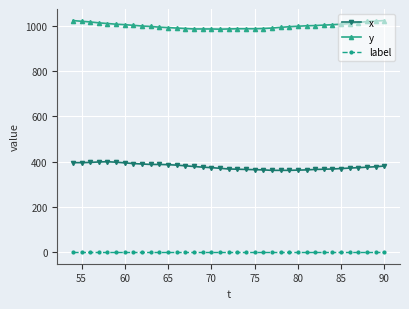

What is the difference between the second highest and minimum values in the y series?

38